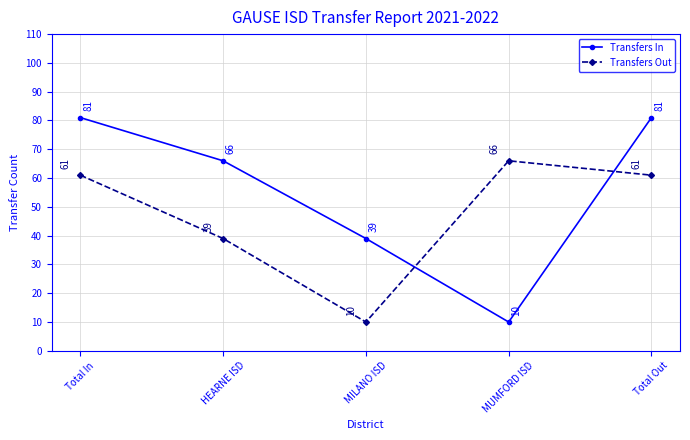

Reading left to right, what are all the values shown in this chart?

Transfers In: 81	66	39	10	81
Transfers Out: 61	39	10	66	61